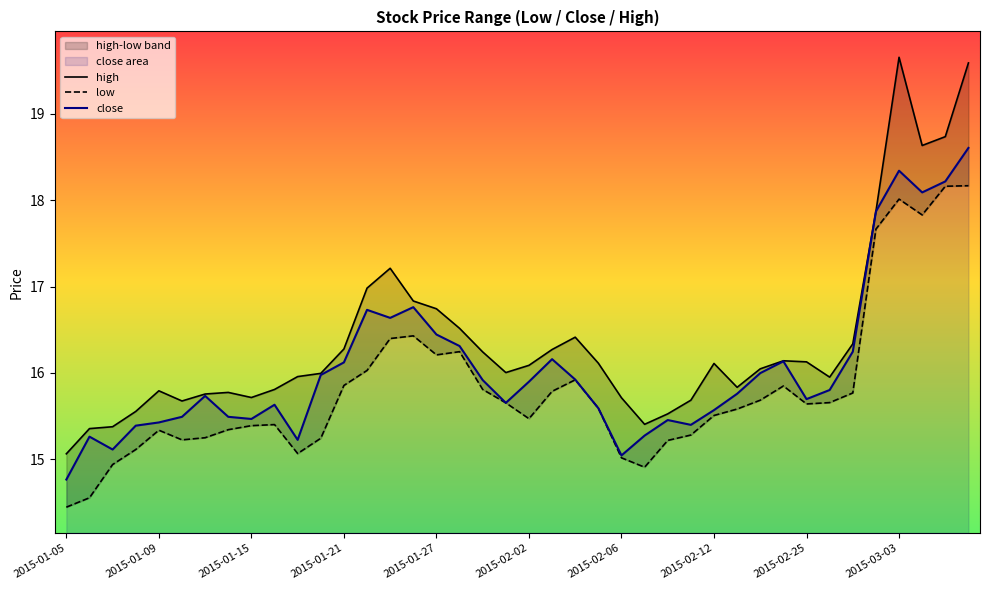

In high, how many points are lower than both neighbors (excluding endpoints)?

7